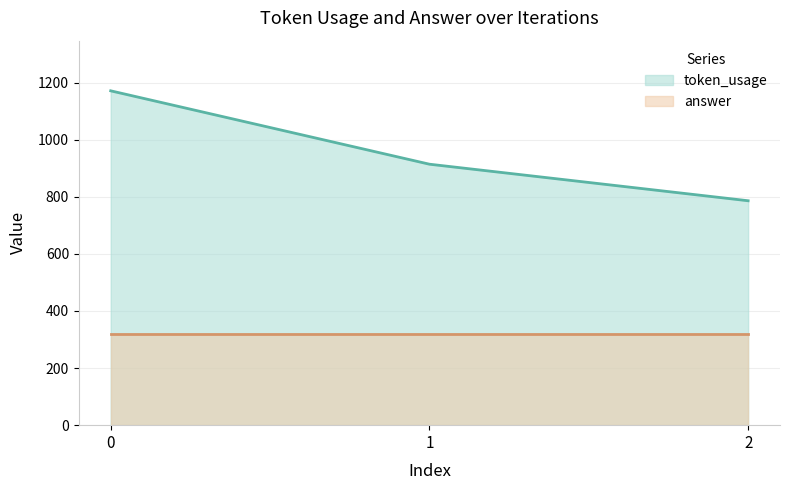

The value at 2 is 391. True or false?

False